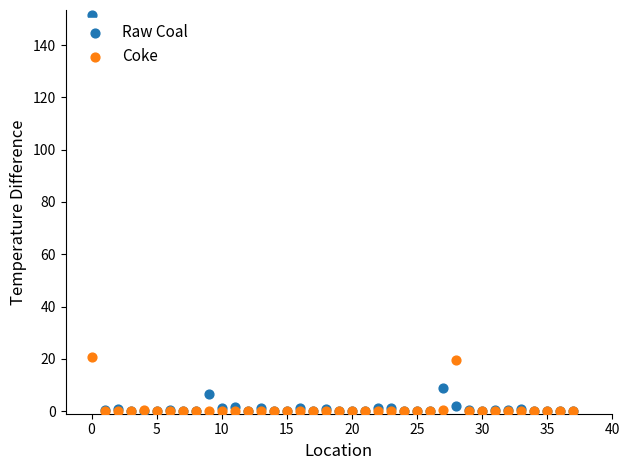

What are all the series names shown in the legend?

Raw Coal, Coke